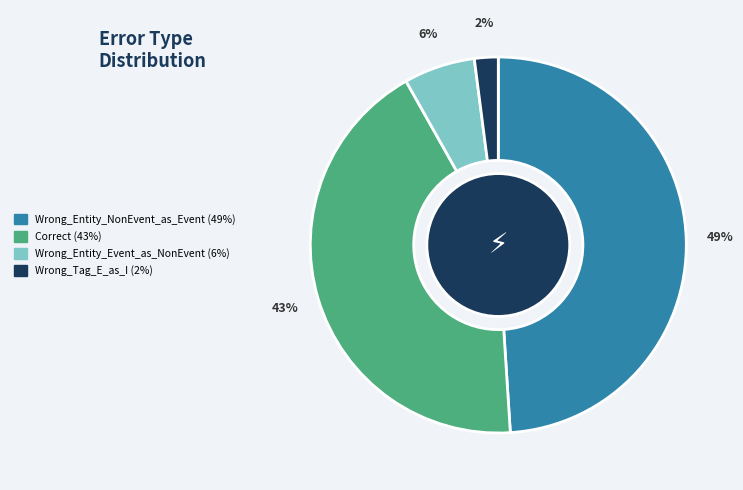

Does Correct account for over 50% of the chart?

No